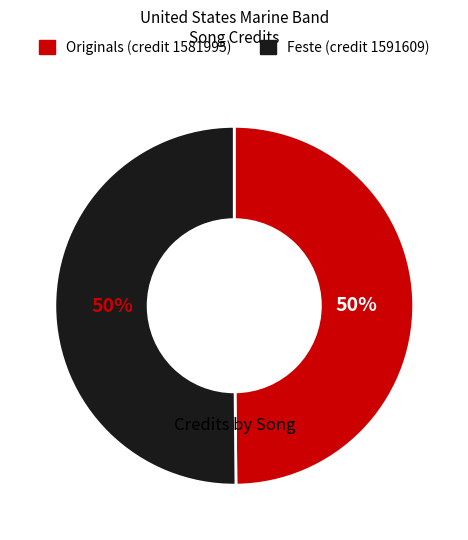

To the nearest percent, what is the average slice percentage?

50%